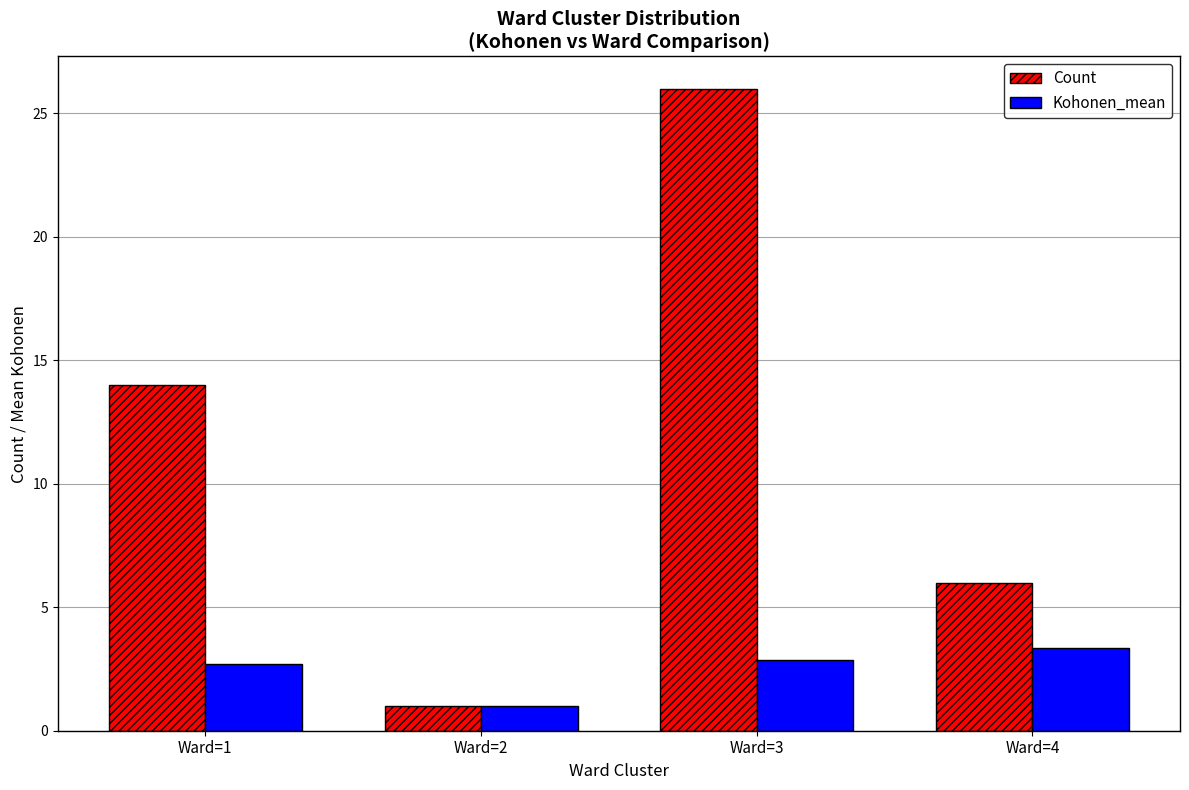

Is it true that Kohonen_mean equals 3.6 at Ward=1?

False